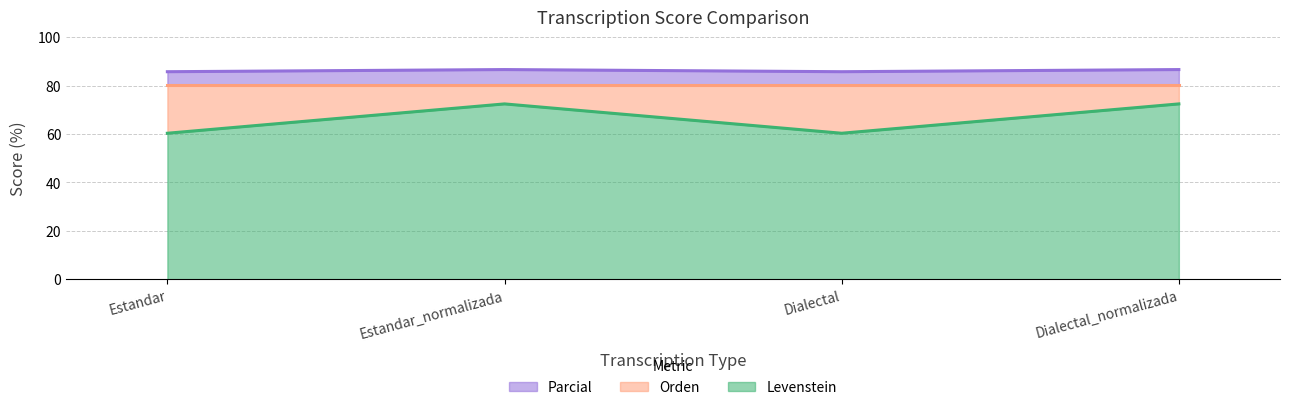

Which series has the largest total across all categories?

Parcial